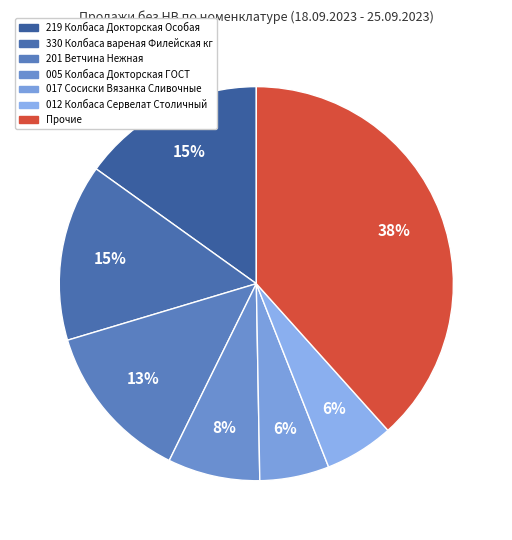

How many segments does this pie chart have?

7